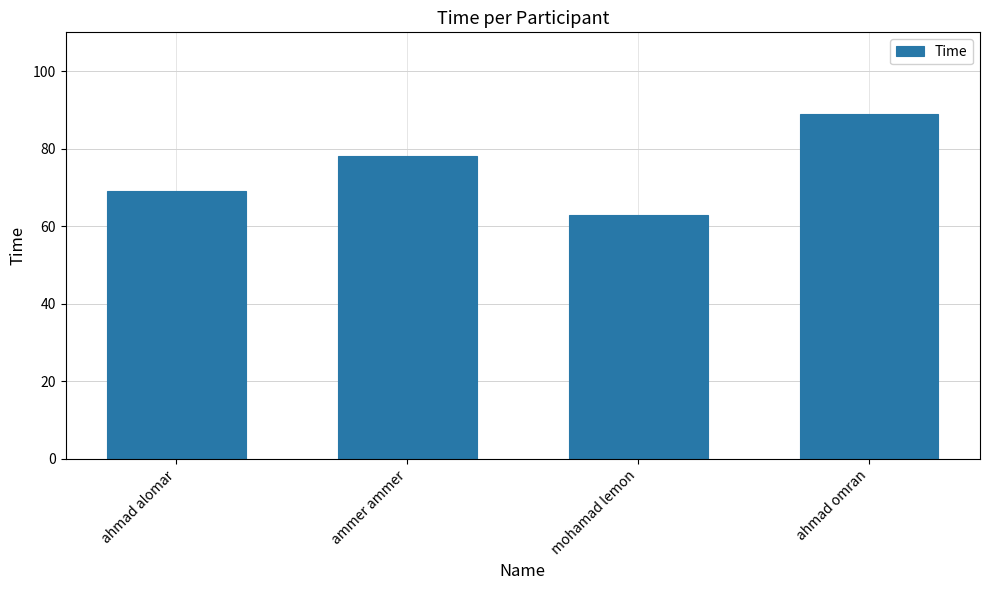

Is it true that the value at ammer ammer is 78?

True